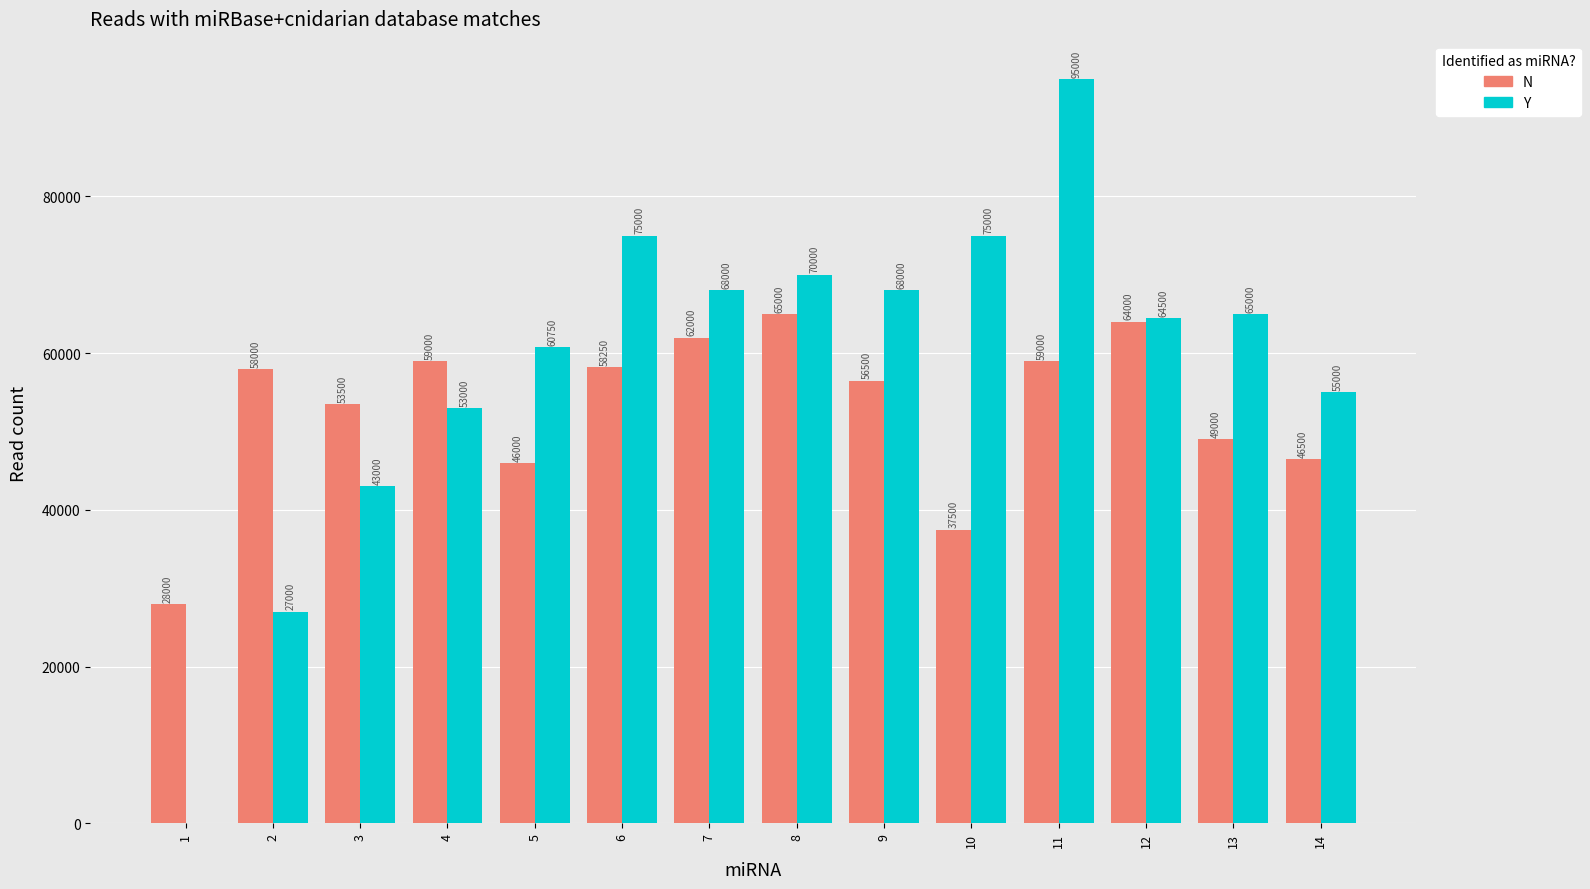

Reading left to right, what are all the values shown in this chart?

N: 28000	58000	53500	59000	46000	58250	62000	65000	56500	37500	59000	64000	49000	46500
Y: 0	27000	43000	53000	60750	75000	68000	70000	68000	75000	95000	64500	65000	55000